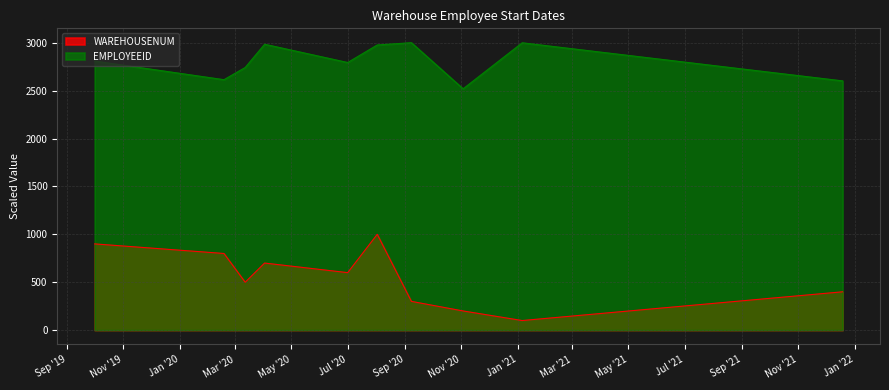

True or false: EMPLOYEEID and WAREHOUSENUM intersect in this chart.

False